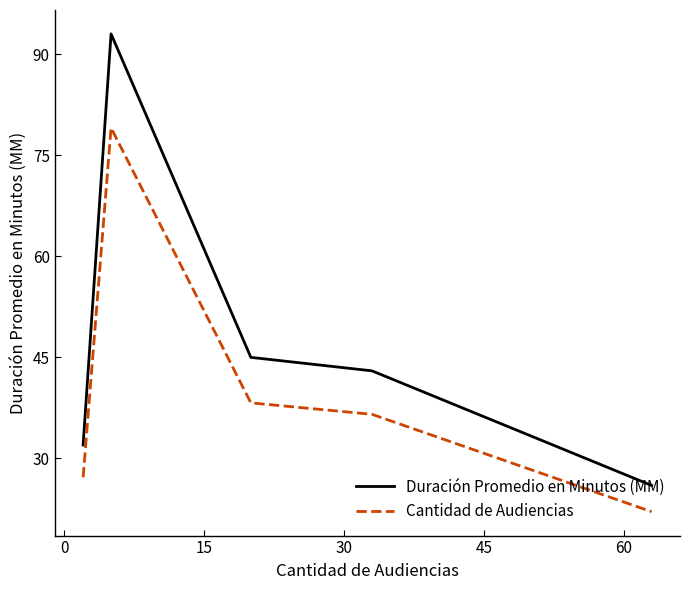

Which series has the largest total across all categories?

Duración Promedio en Minutos (MM)